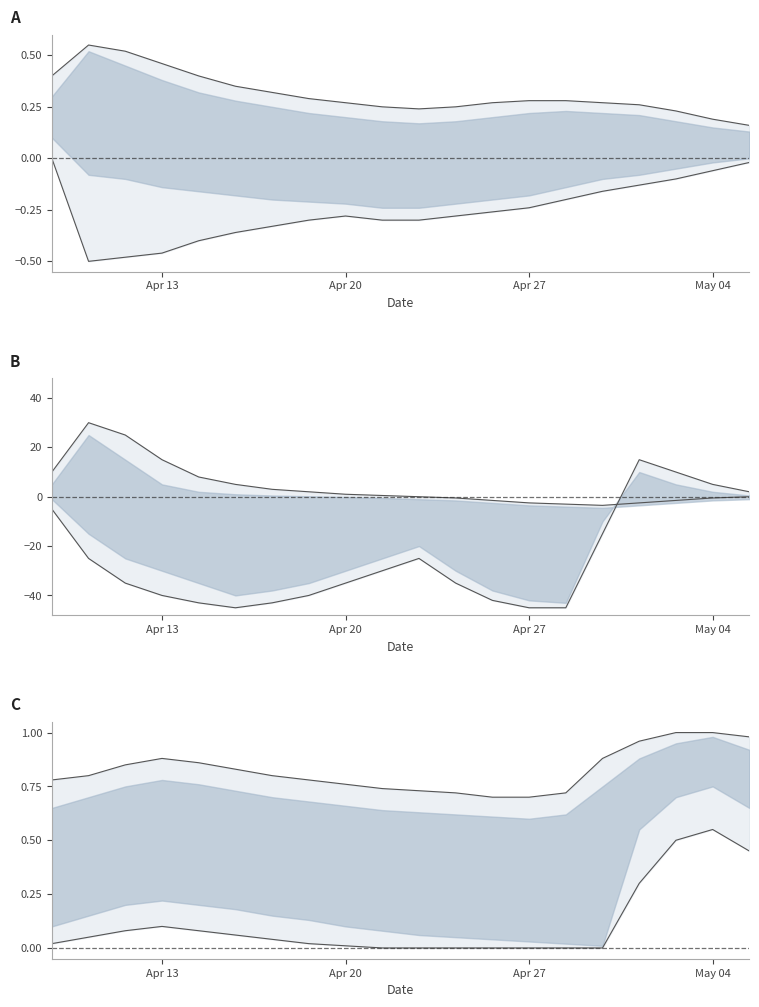

True or false: col_5 and col_2 intersect in this chart.

False